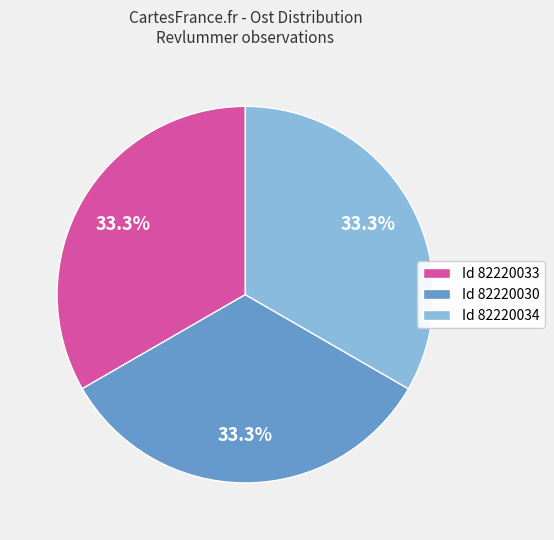

What is the total percentage of Id 82220034 and Id 82220033?

66.7%